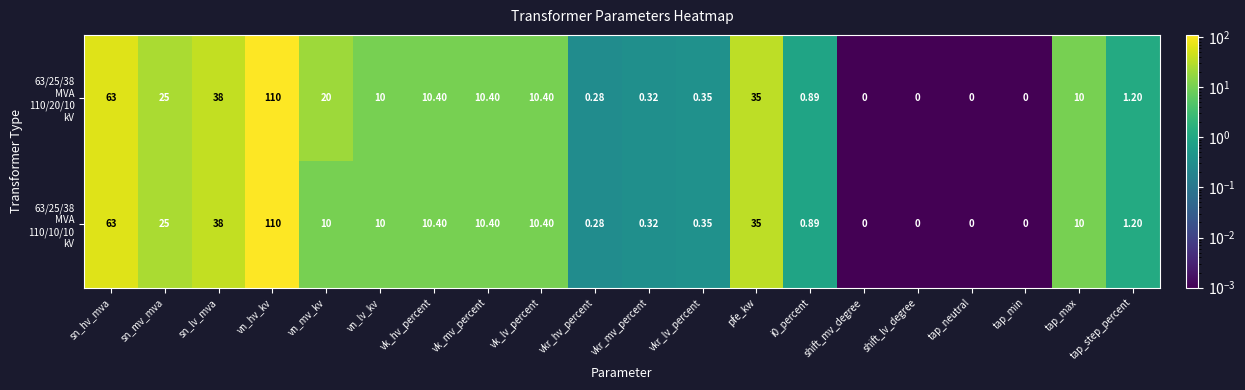

At which category is the sum across all series the highest?

vn_hv_kv